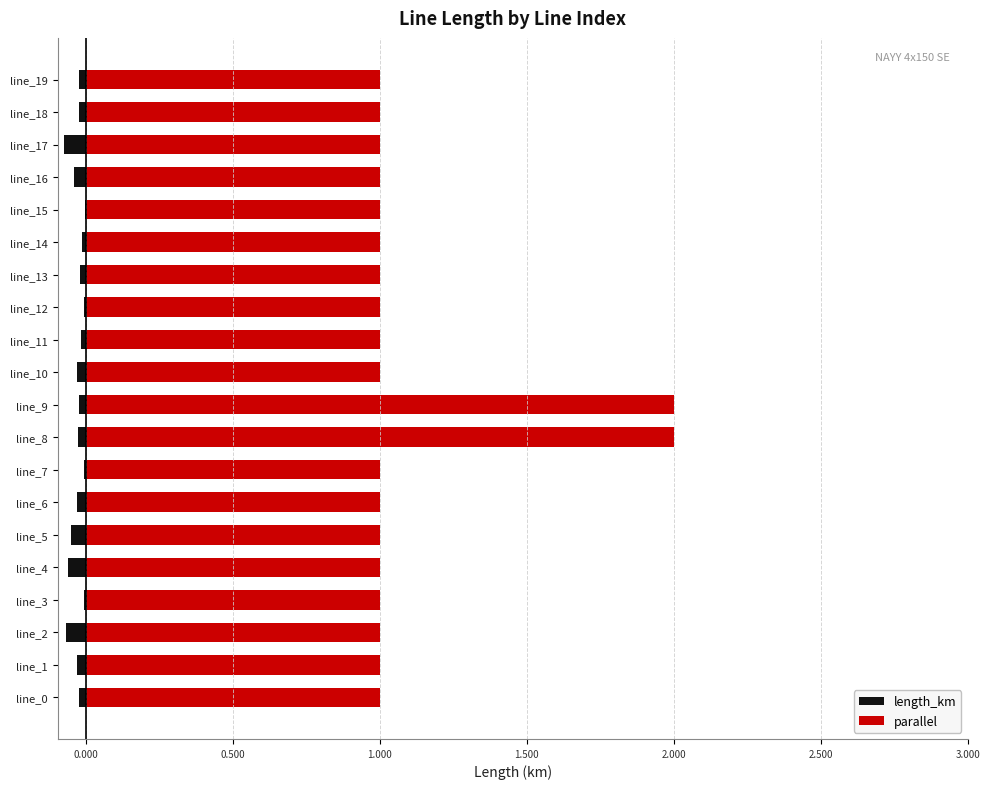

Which series has the largest total across all categories?

parallel